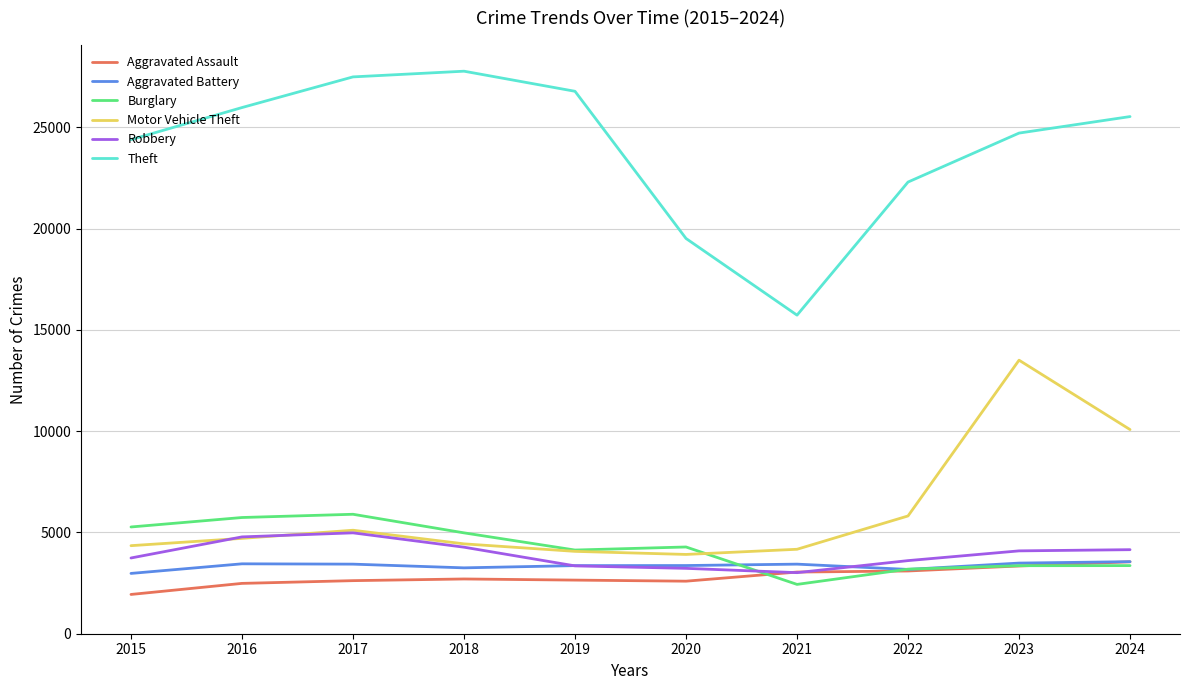

True or false: Theft and Aggravated Assault cross at least once.

False